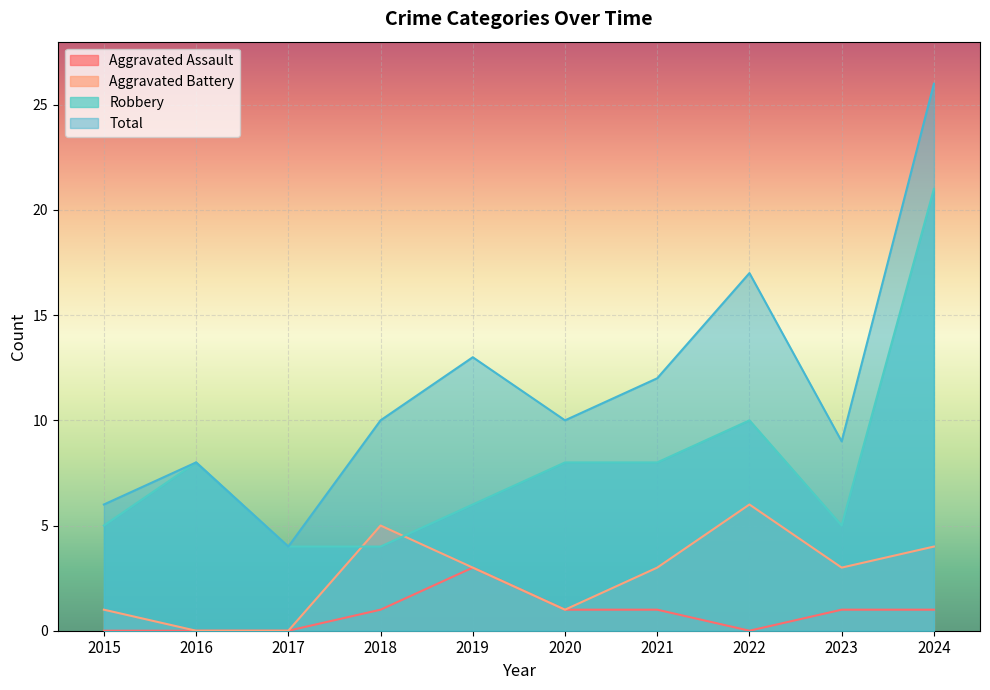

At which label is Total closest to 15?

2019